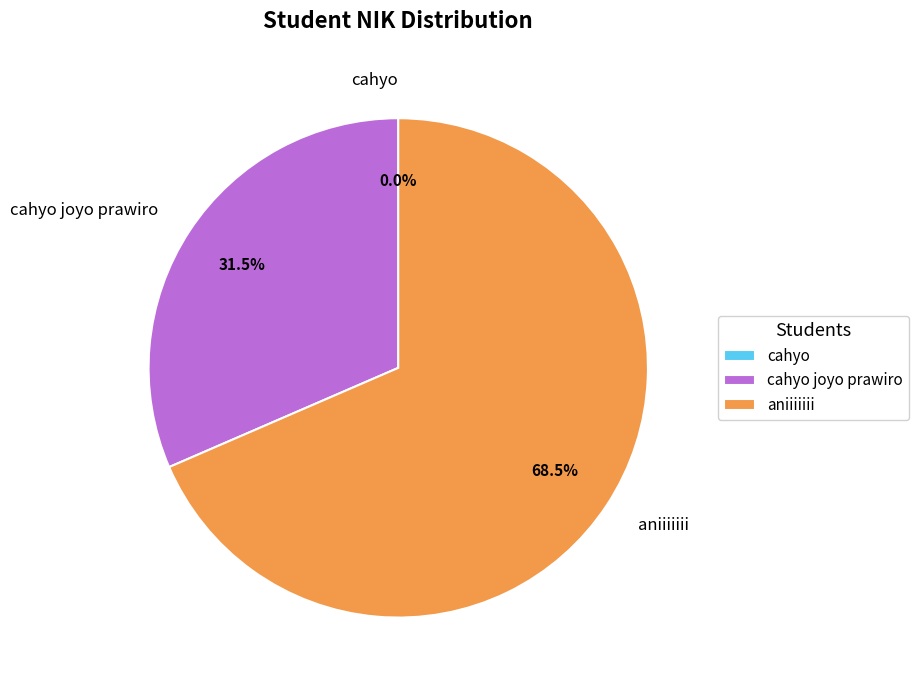

What is the largest slice in the pie chart?

aniiiiiii